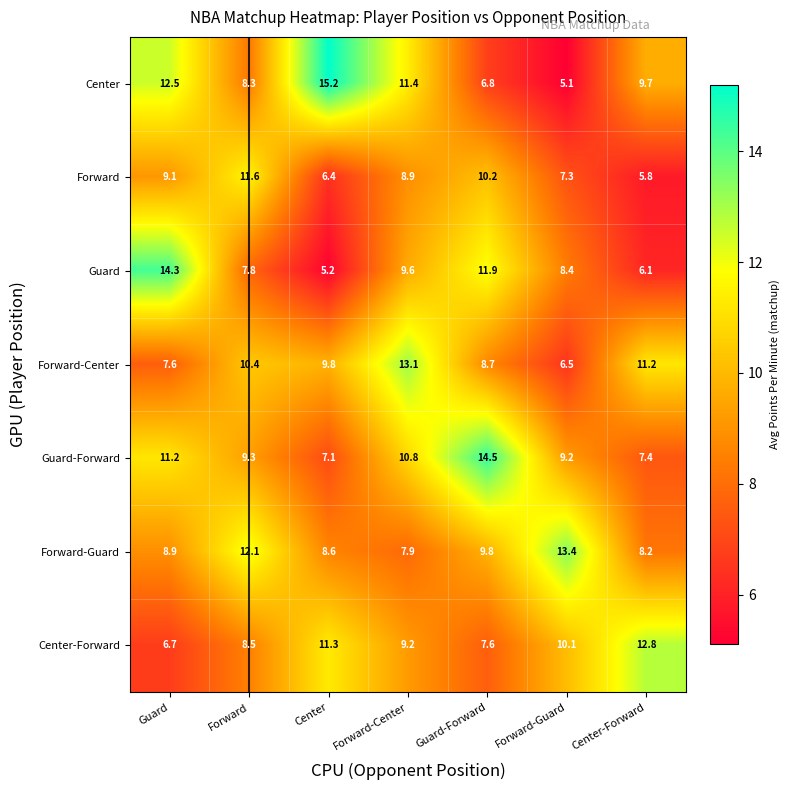

What value does the Guard-Forward series have at Forward-Center?

10.8